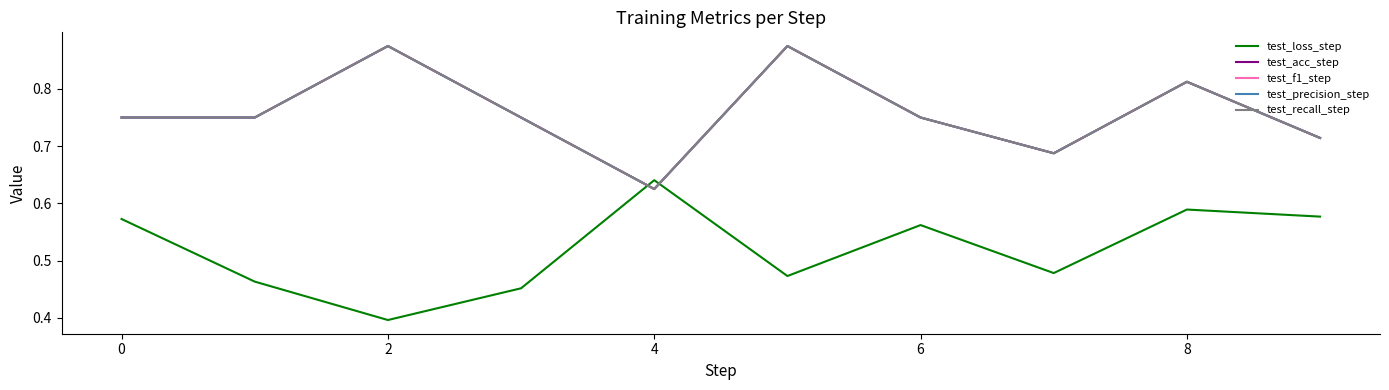

Is this an area chart (filled region under the line)?

No